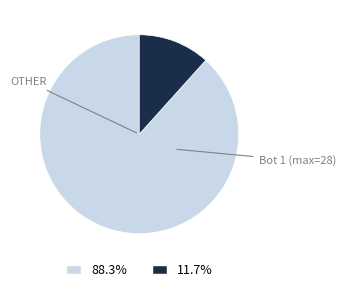

Does any single category account for the majority?

Yes